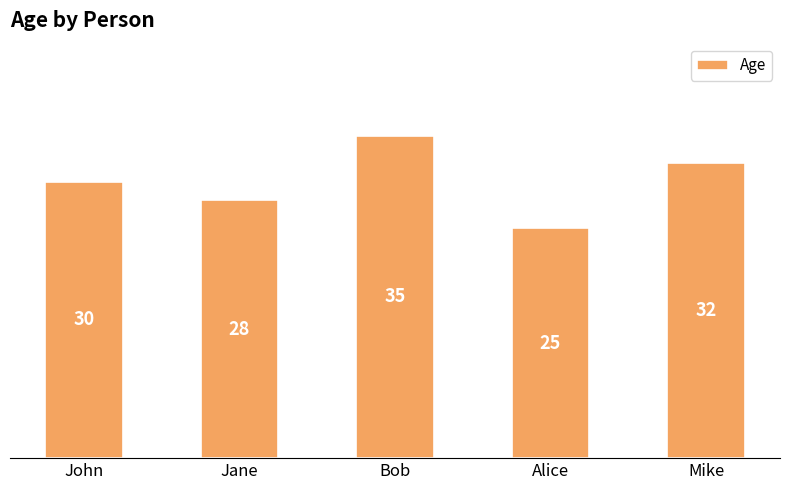

What is the change in value from Bob to Alice?

-10